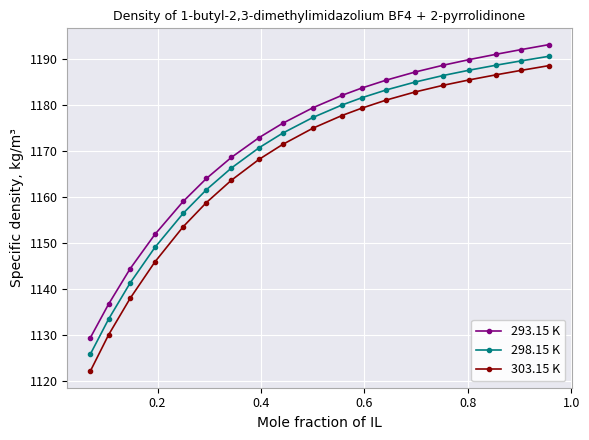

True or false: 303.15 K and 298.15 K intersect in this chart.

False